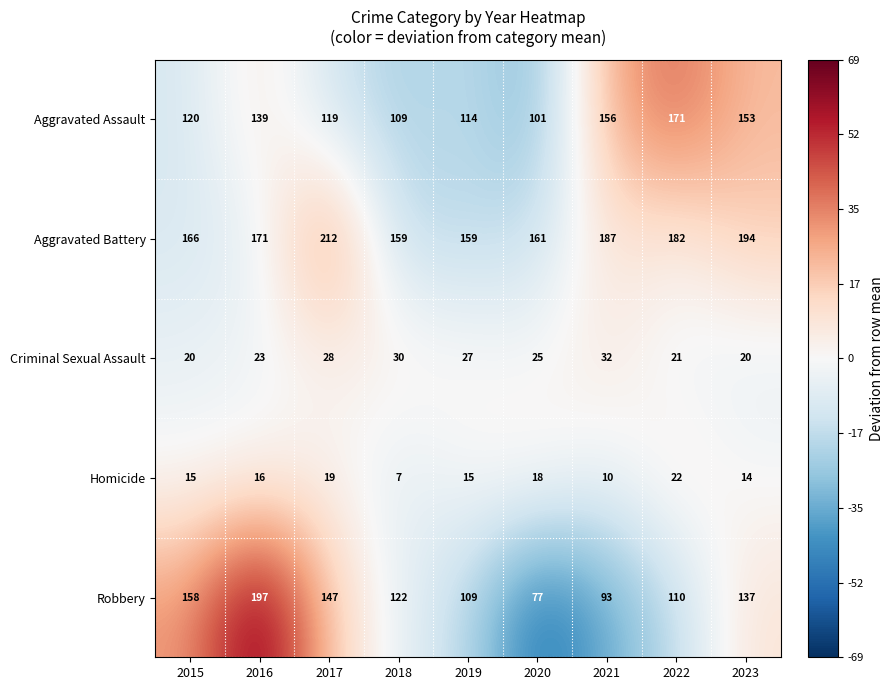

The Homicide series shows 7 at 2018. True or false?

True